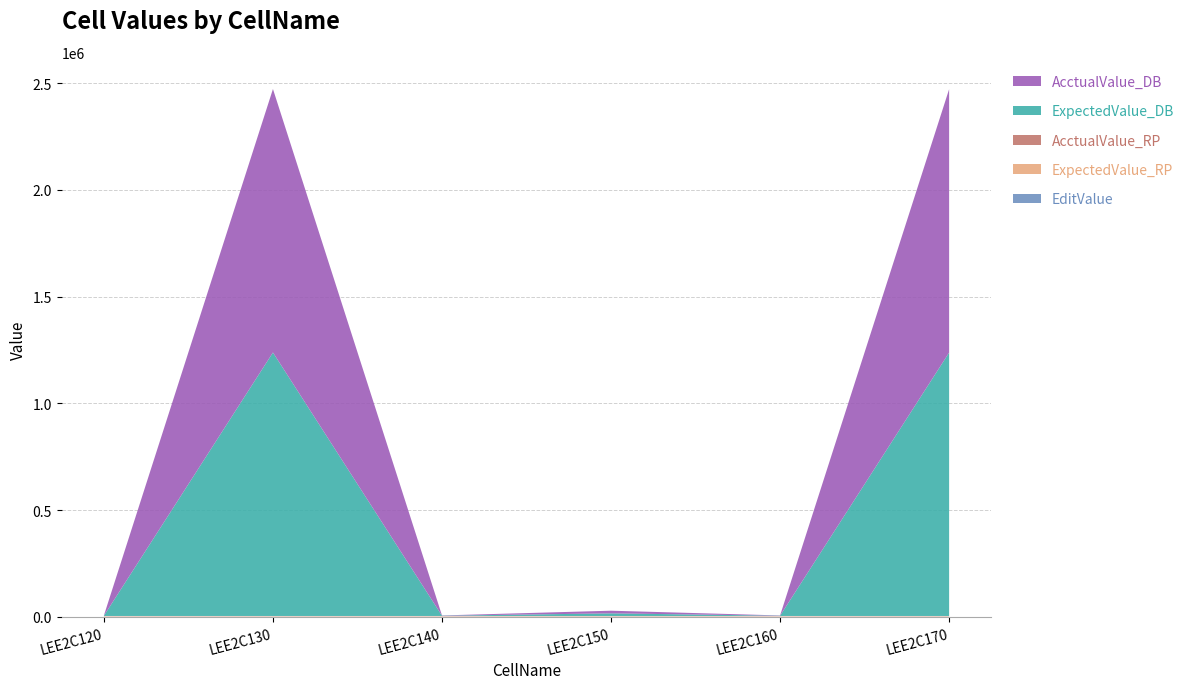

Reading left to right, list all the values displayed in this chart.

EditValue: LEE2C120=1234.5	LEE2C130=1234.6	LEE2C140=1234.5	LEE2C150=1234.2	LEE2C160=1234.2	LEE2C170=1234.1
ExpectedValue_RP: LEE2C120=1234.5	LEE2C130=1234.6	LEE2C140=1234.6	LEE2C150=1234.2	LEE2C160=1234.2	LEE2C170=1234.1
AcctualValue_RP: LEE2C120=1234.5	LEE2C130=1234.6	LEE2C140=1234.6	LEE2C150=1234.2	LEE2C160=1234.2	LEE2C170=1234.1
ExpectedValue_DB: LEE2C120=1234.5	LEE2C130=1234560.0	LEE2C140=1234.6	LEE2C150=12342.5	LEE2C160=1234.2	LEE2C170=1234110.0
AcctualValue_DB: LEE2C120=1234.5	LEE2C130=1234560.0	LEE2C140=1234.6	LEE2C150=12342.5	LEE2C160=1234.2	LEE2C170=1234110.0